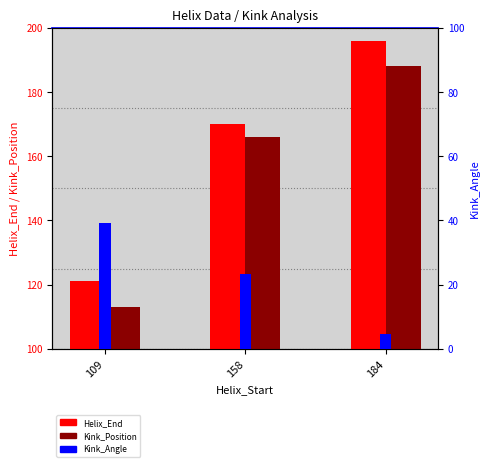

Rank the series at 158 from lowest to highest value.

Kink_Angle, Kink_Position, Helix_End